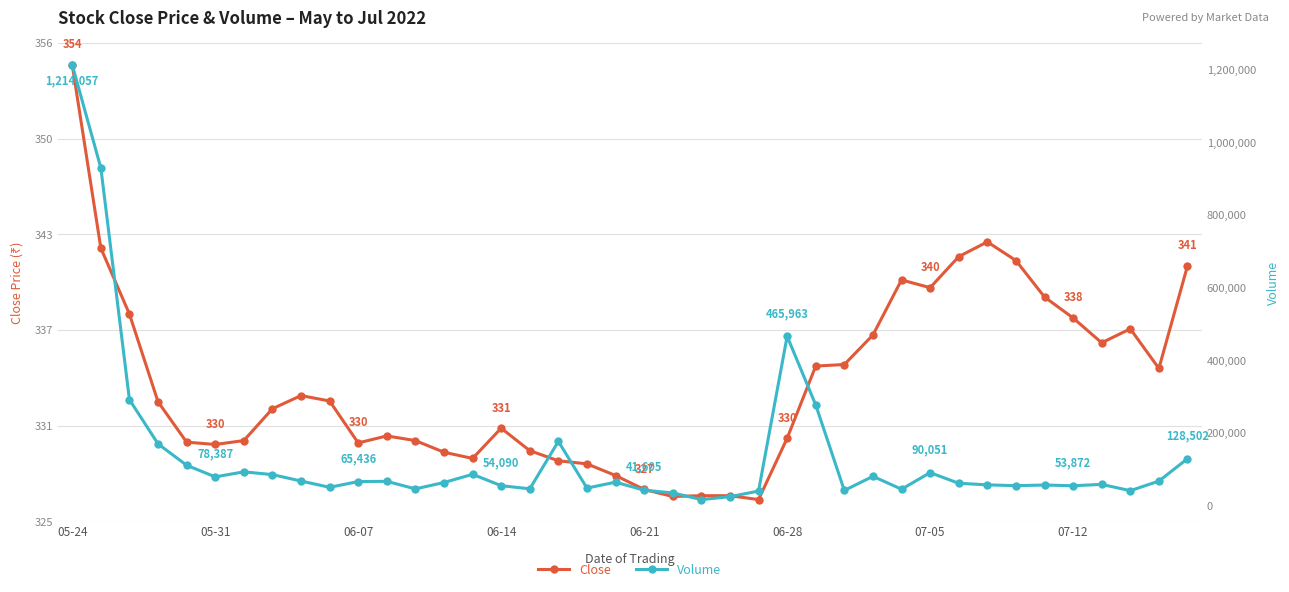

Between 05-31 and 05-24, which is larger?

05-24